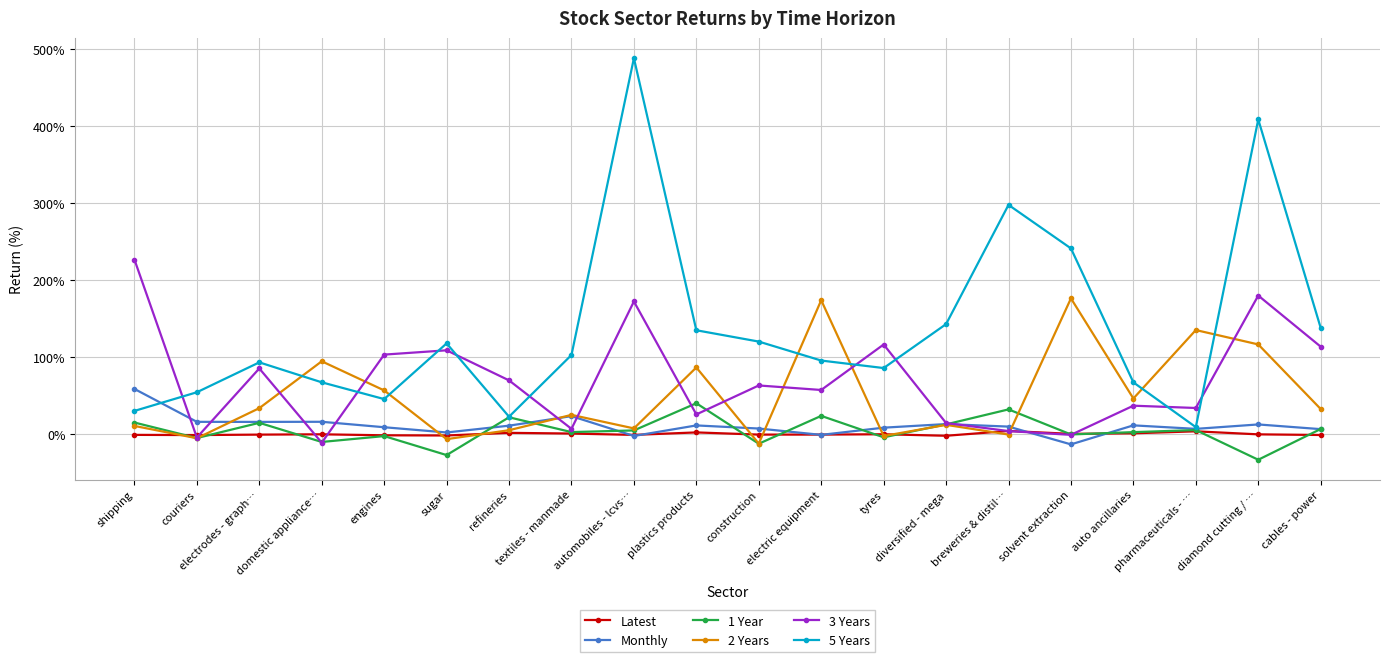

True or false: 2 Years and 5 Years cross at least once.

True